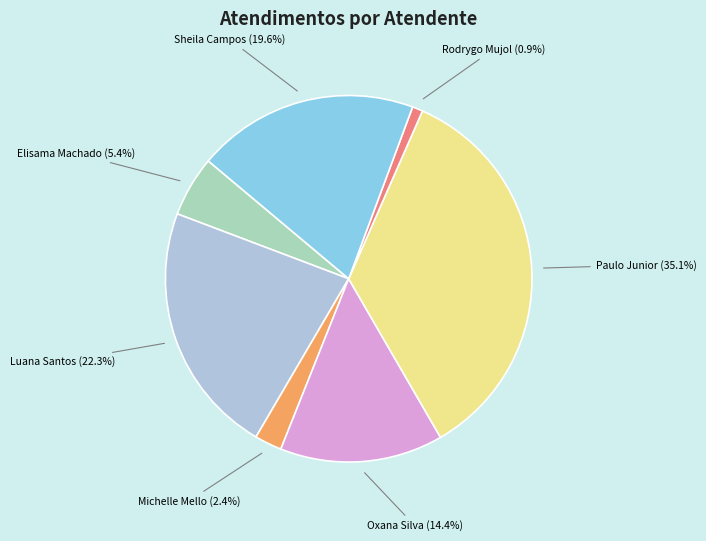

Is there a majority slice in this chart?

No